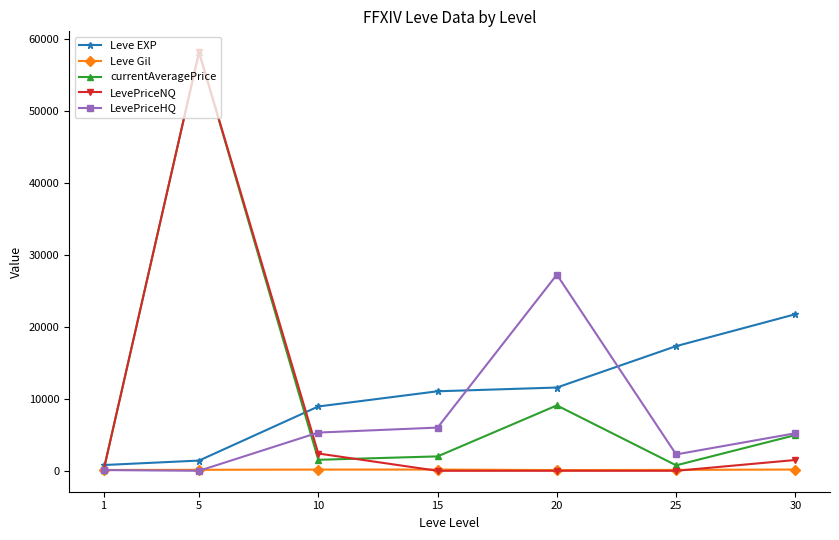

True or false: currentAveragePrice and LevePriceHQ cross at least once.

True